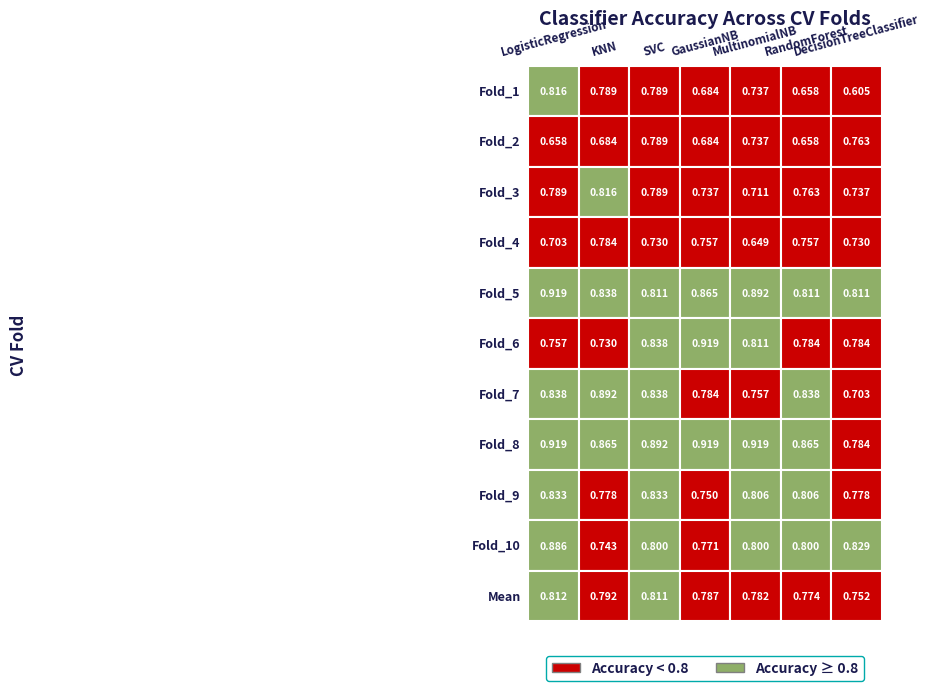

Reading right to left, transcribe all the data shown in this chart.

Fold_1: 0.6	0.7	0.7	0.7	0.8	0.8	0.8
Fold_2: 0.8	0.7	0.7	0.7	0.8	0.7	0.7
Fold_3: 0.7	0.8	0.7	0.7	0.8	0.8	0.8
Fold_4: 0.7	0.8	0.6	0.8	0.7	0.8	0.7
Fold_5: 0.8	0.8	0.9	0.9	0.8	0.8	0.9
Fold_6: 0.8	0.8	0.8	0.9	0.8	0.7	0.8
Fold_7: 0.7	0.8	0.8	0.8	0.8	0.9	0.8
Fold_8: 0.8	0.9	0.9	0.9	0.9	0.9	0.9
Fold_9: 0.8	0.8	0.8	0.8	0.8	0.8	0.8
Fold_10: 0.8	0.8	0.8	0.8	0.8	0.7	0.9
Mean: 0.8	0.8	0.8	0.8	0.8	0.8	0.8